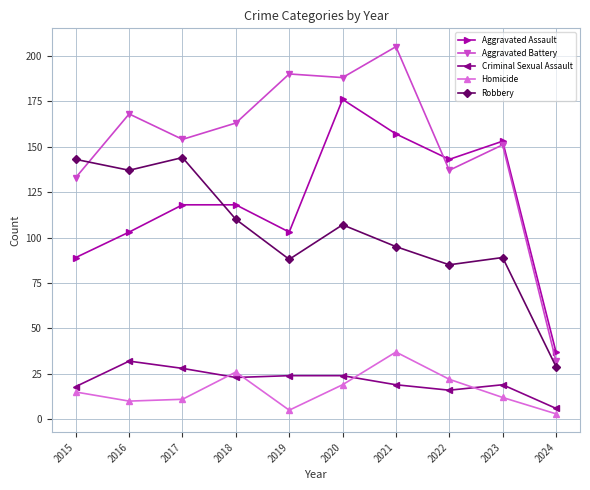

What is the spread (max minus min) of values at 2023?

141